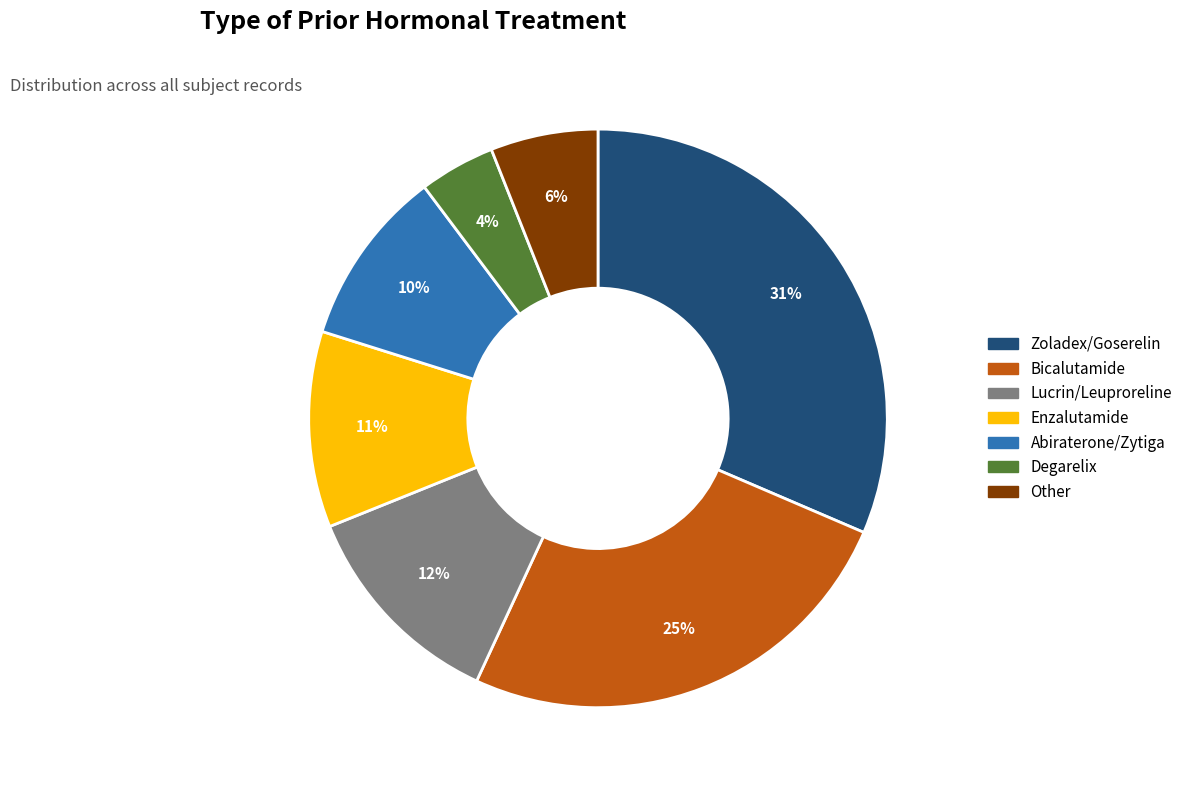

True or false: Lucrin/Leuproreline accounts for 18% of the total.

False